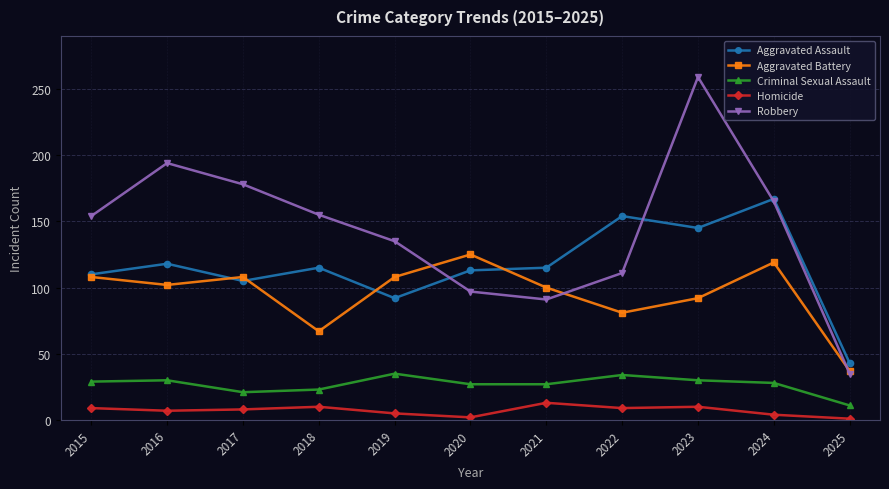

True or false: Robbery and Criminal Sexual Assault cross at least once.

False